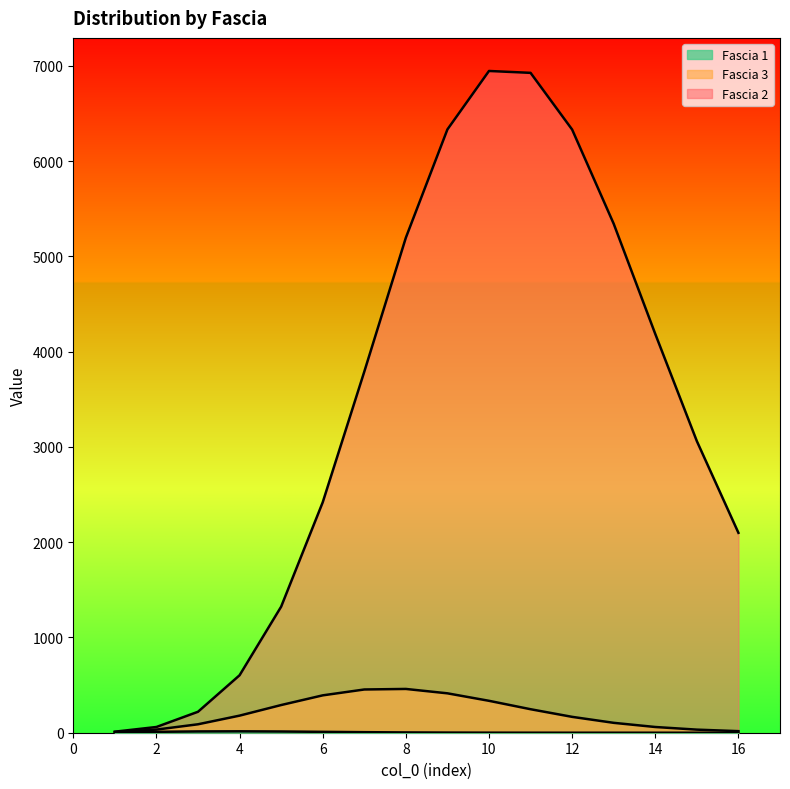

What is the maximum value for Fascia 1?

14.8